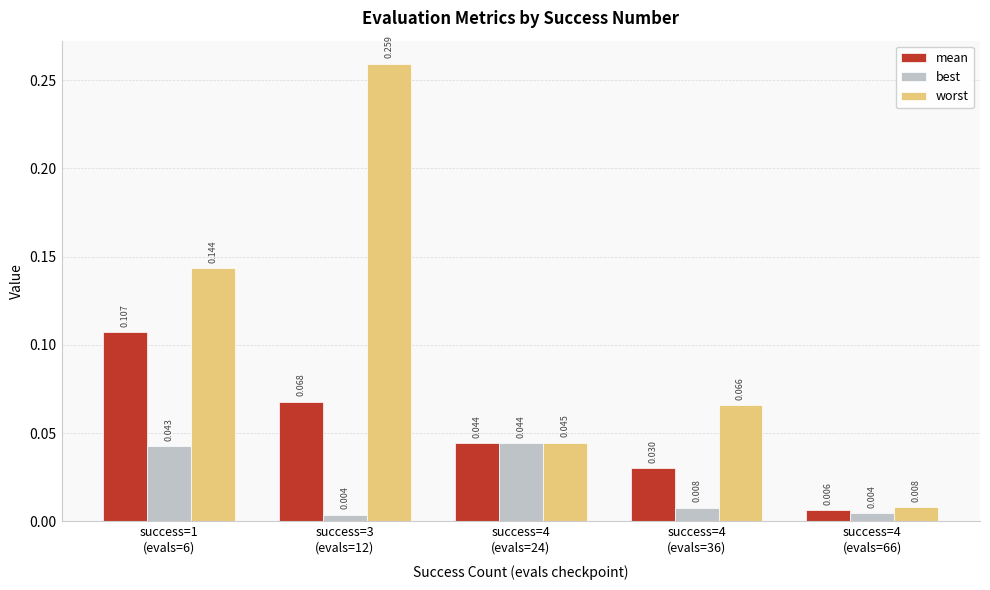

List the series in order of their peak value, highest first.

worst, mean, best